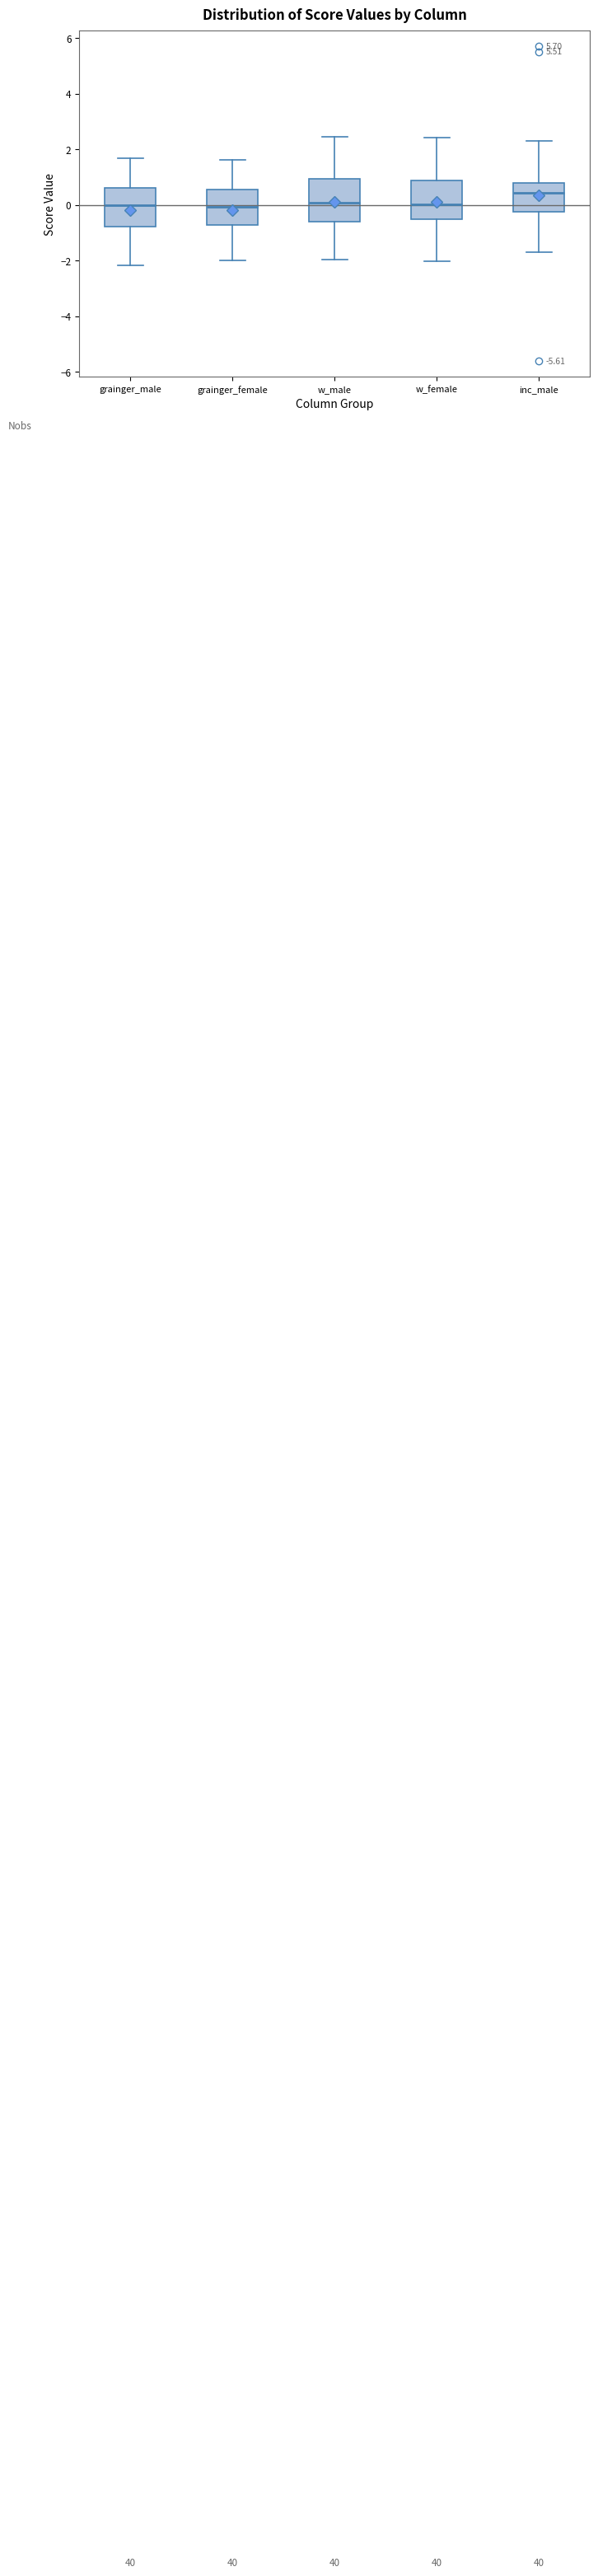

Reading left to right, transcribe this box plot: for each box, give where its median line is, the range the box spans, and where its two whiskers end, as read against the y-axis. The values are not printed on the chart, so give them approximately, as read against the axis.

grainger_male: median 0.0, box -0.8 to 0.6, whiskers -2.2 to 1.6
grainger_female: median 0.0, box -0.8 to 0.6, whiskers -2.0 to 1.6
w_male: median 0.0, box -0.6 to 1.0, whiskers -2.0 to 2.4
w_female: median 0.0, box -0.6 to 0.8, whiskers -2.0 to 2.4
inc_male: median 0.4, box -0.2 to 0.8, whiskers -1.6 to 2.4